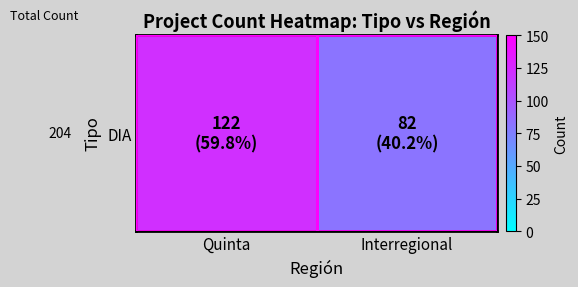

How many values are between 82 and 122?

2